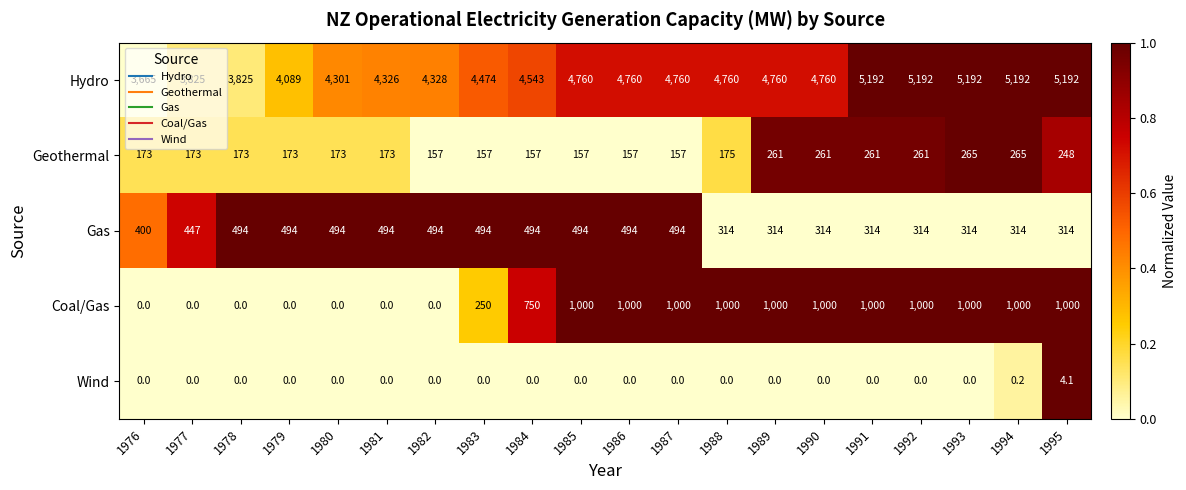

Which series has the largest total across all categories?

Hydro